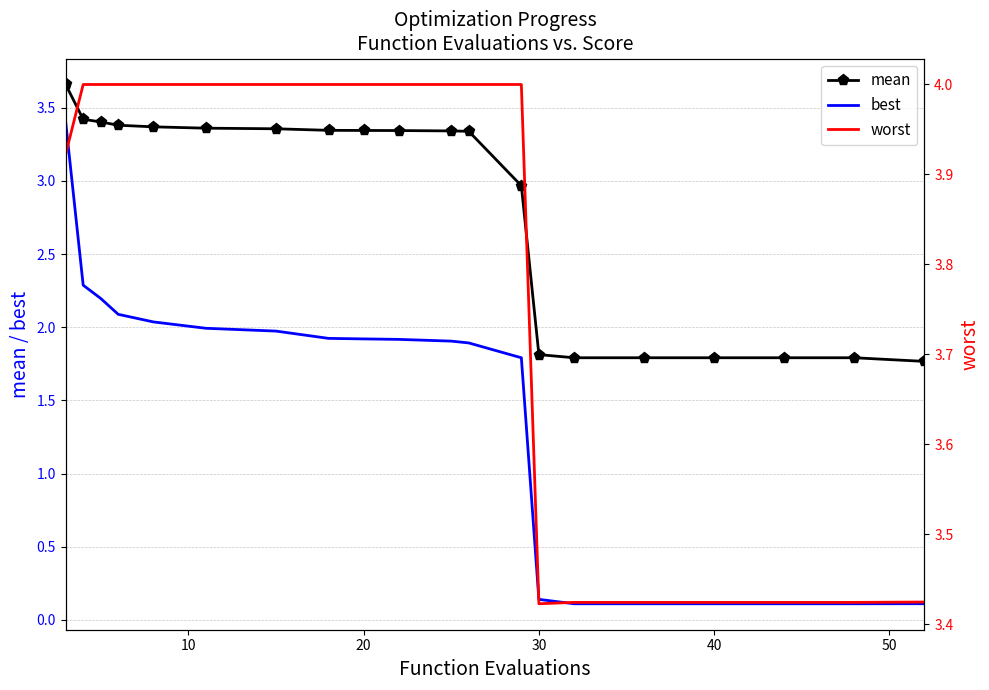

True or false: best and mean intersect in this chart.

False